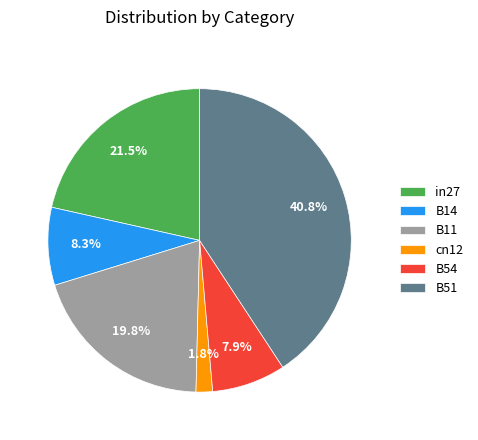

What is the smallest slice in the pie chart?

cn12